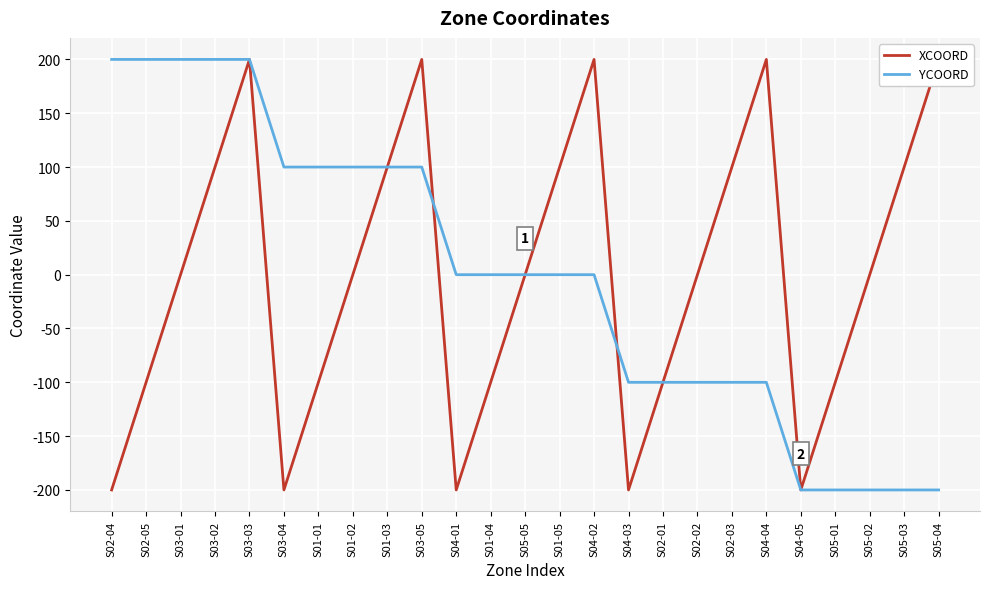

What is the difference between the second highest and second lowest values in the XCOORD series?

400